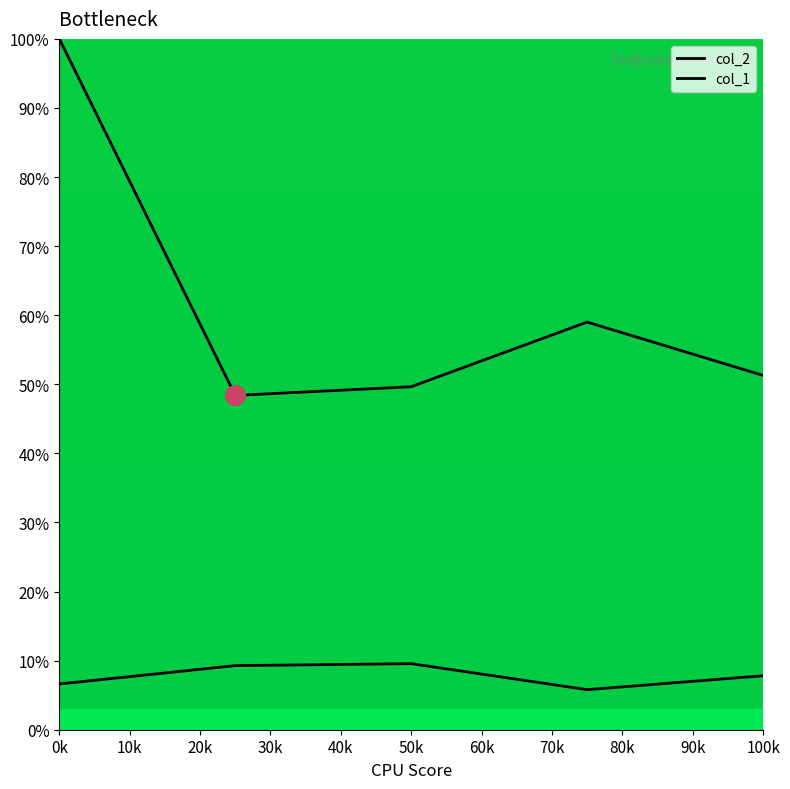

What are all the series names shown in the legend?

col_2, col_1